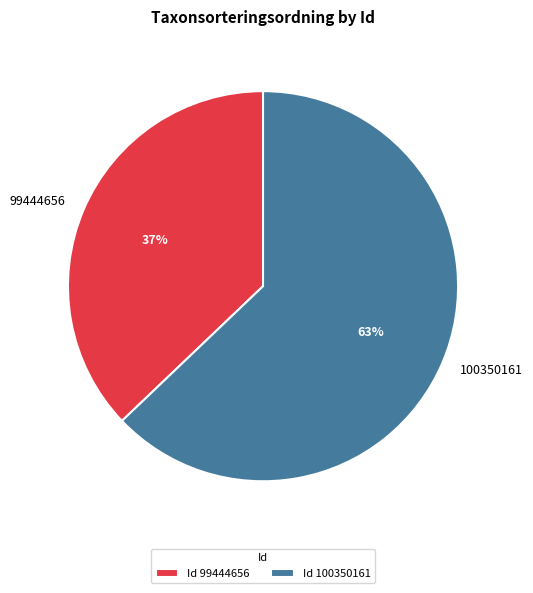

Is it true that 100350161 is 63% of the pie?

True